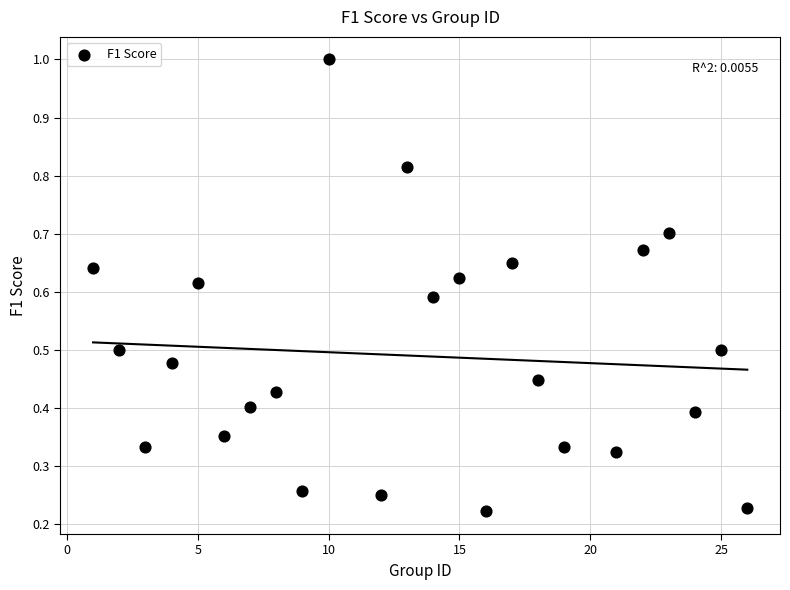

What is the range of X values (max minus min)?

25.0